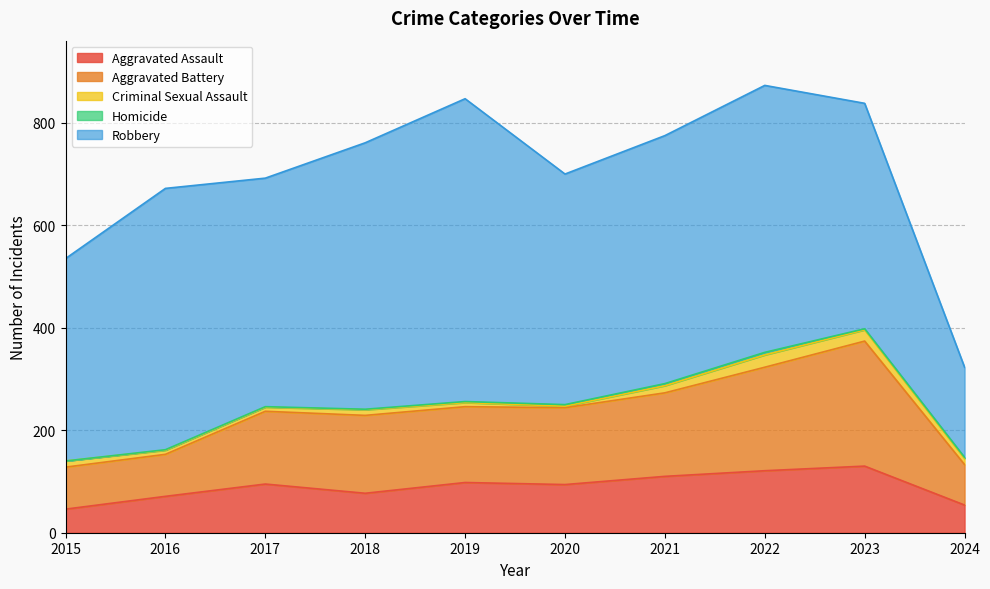

Does the chart have visible grid lines?

Yes